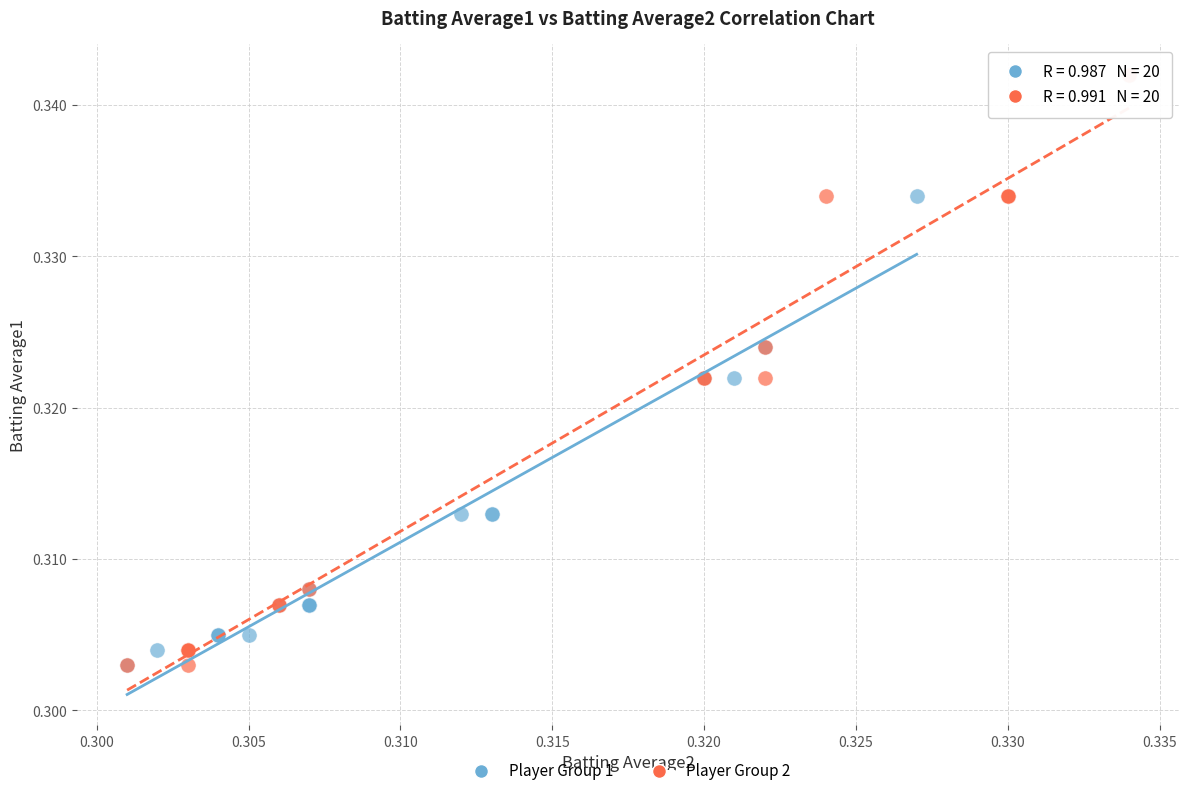

Which series has the widest spread of Y values?

Player Group 2